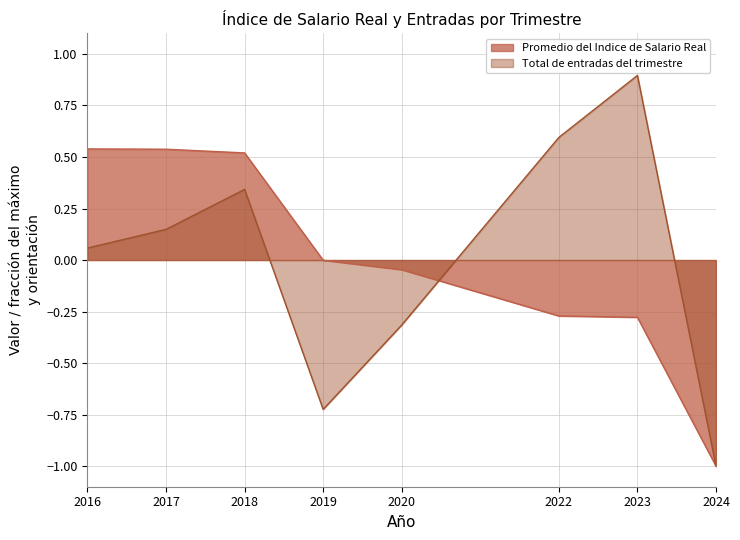

Reading right to left, extract all data points from this chart.

Promedio del Indice de Salario Real: -1.0	-0.3	-0.3	-0.0	-0.0	0.5	0.5	0.5
Total de entradas del trimestre: -1.0	0.9	0.6	-0.3	-0.7	0.3	0.1	0.1